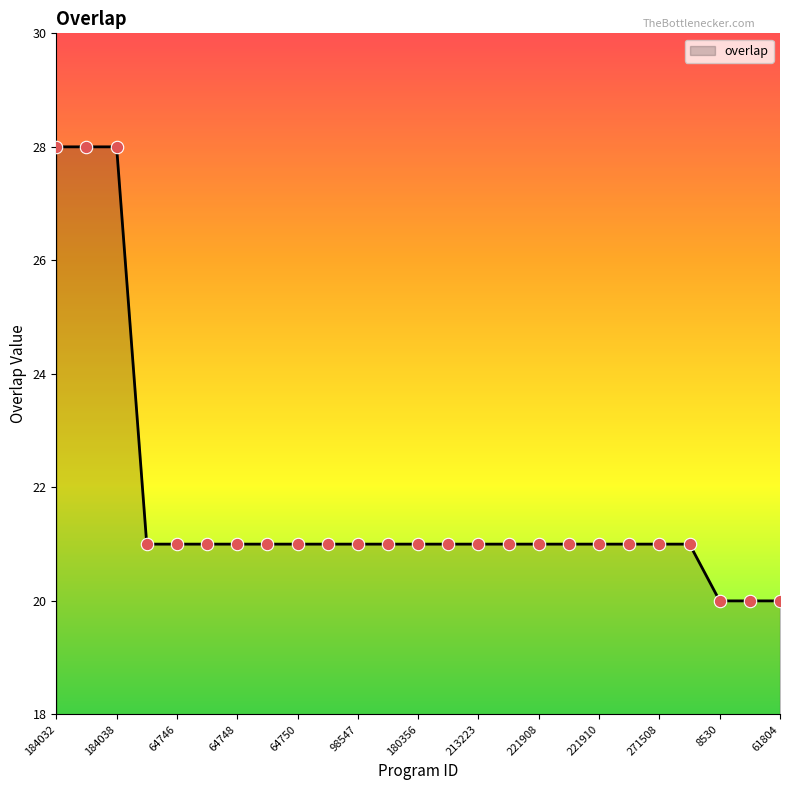

What is the minimum value shown in the chart?

20